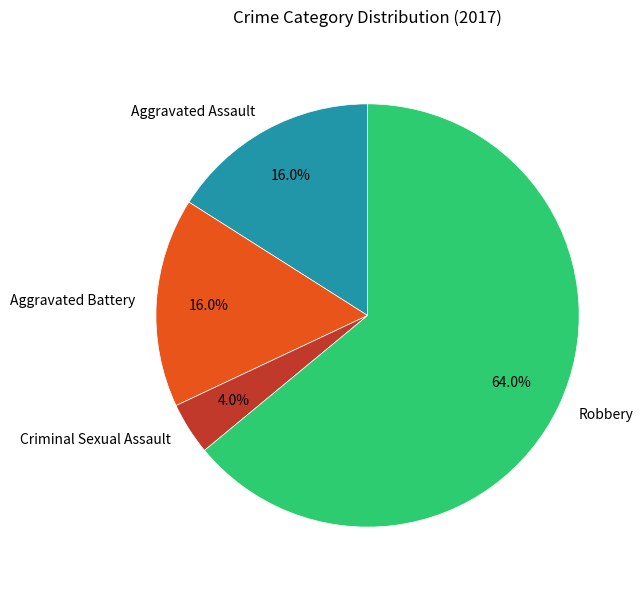

To the nearest percent, what portion does Robbery represent?

64%